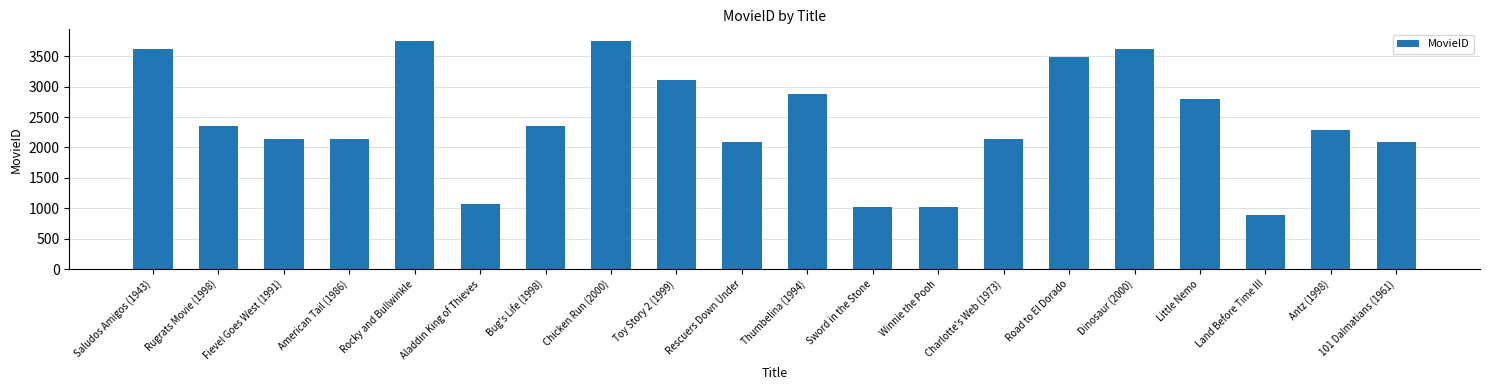

The chart shows a value of 1094 at Rescuers Down Under. True or false?

False